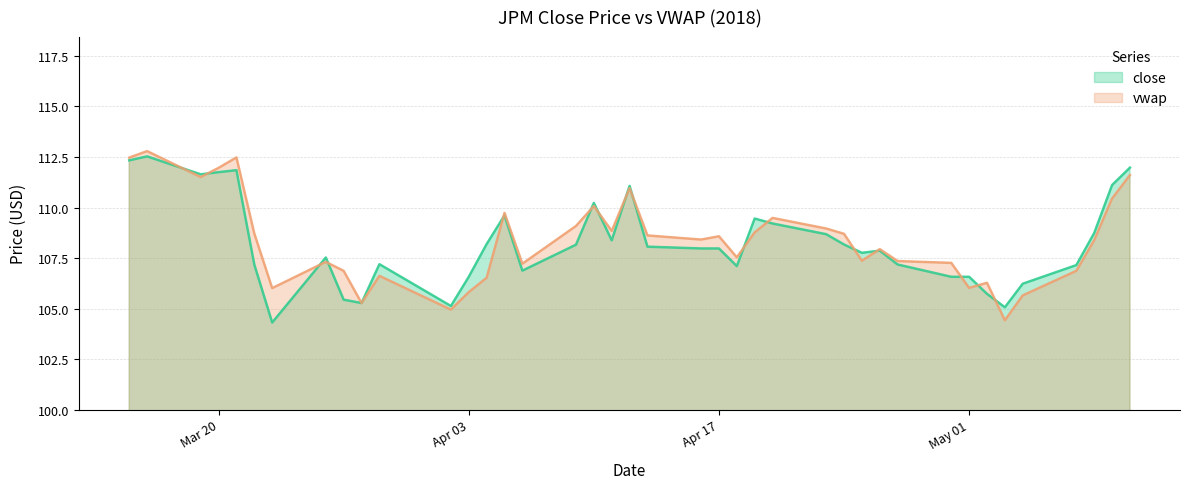

Does the chart display data point markers on the line(s)?

No